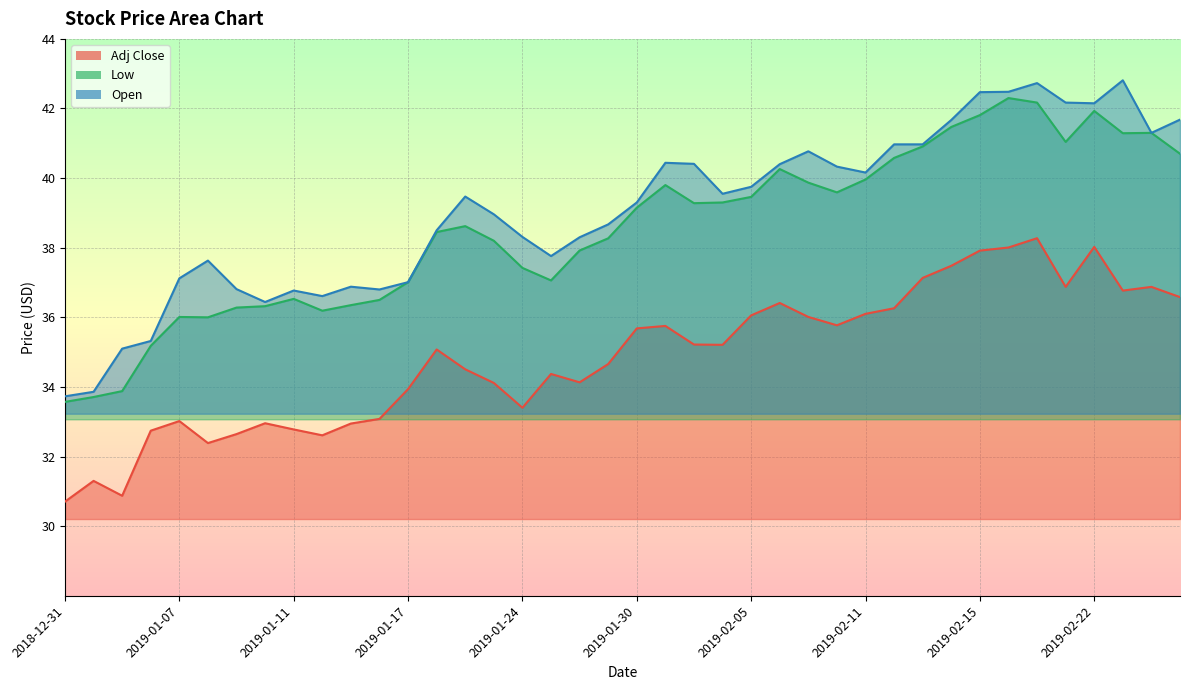

How many lines are shown in the chart?

3